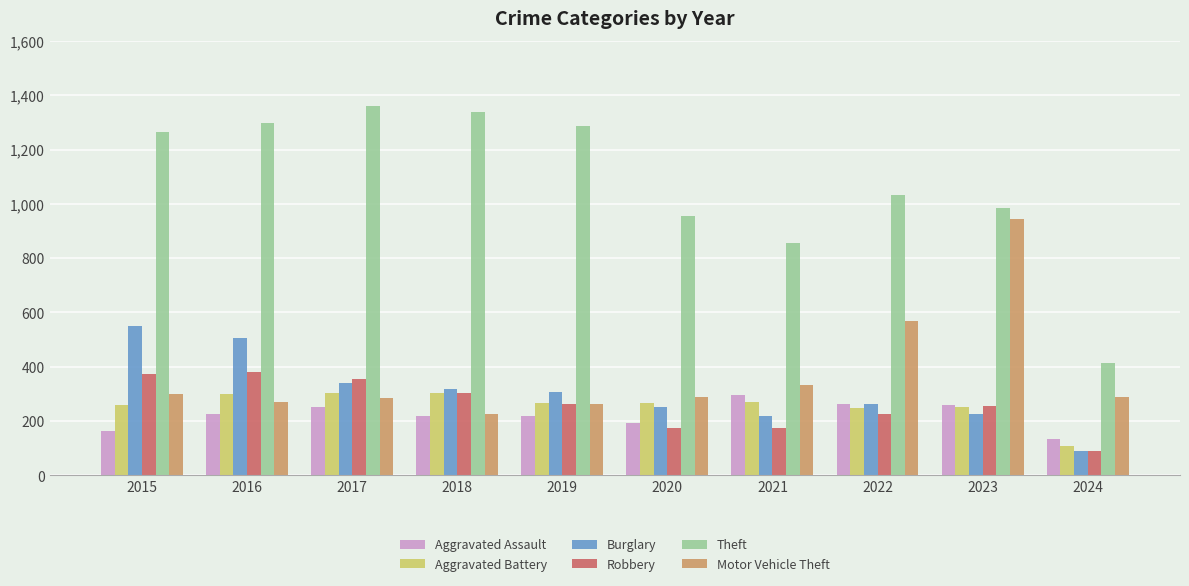

How many bars are there in total?

60